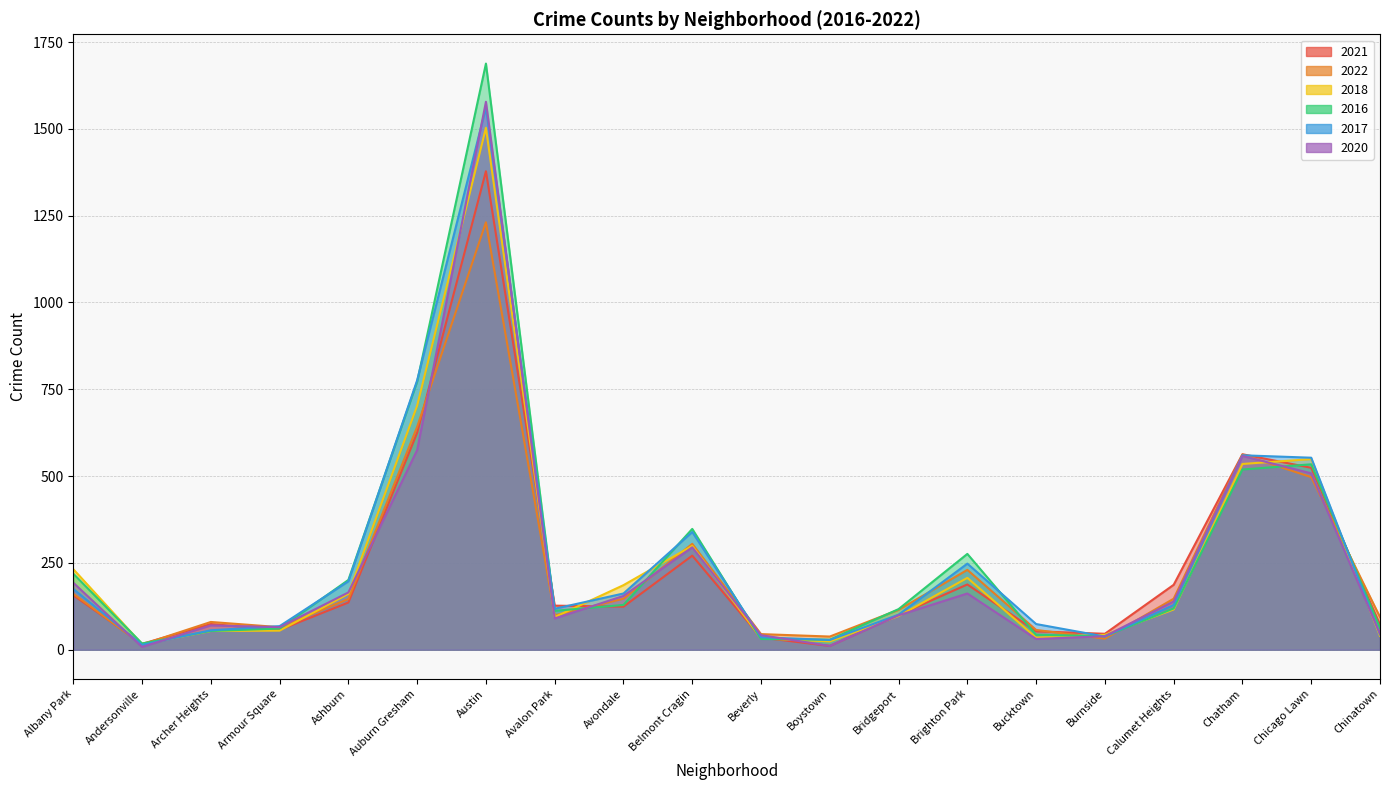

True or false: 2020 has more than 1 interior local peaks.

True